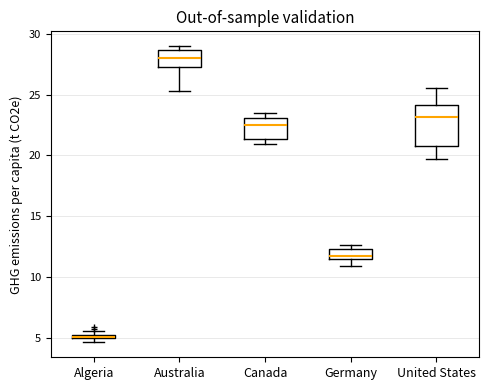

Which box is the tallest, from its lower edge to its upper edge?

United States